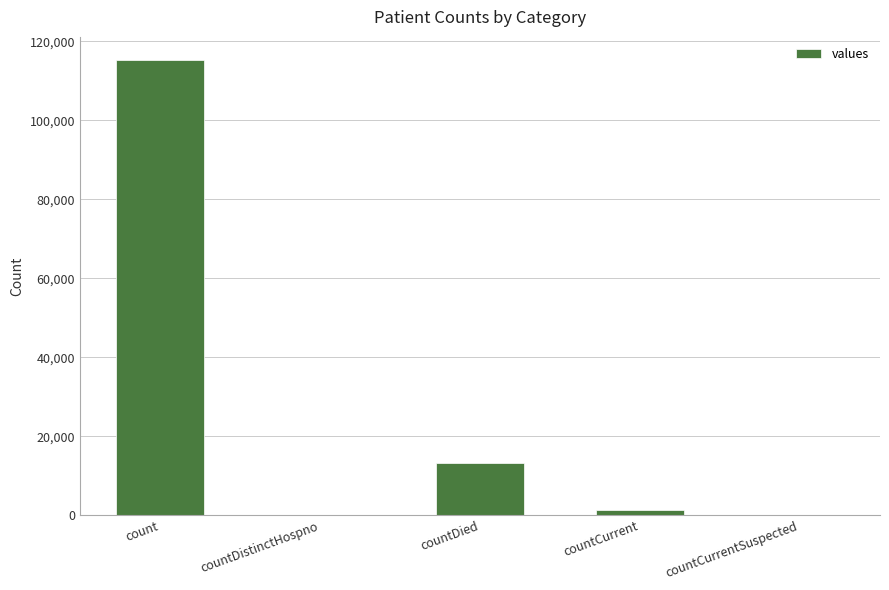

Where does the data first go above 1383?

count